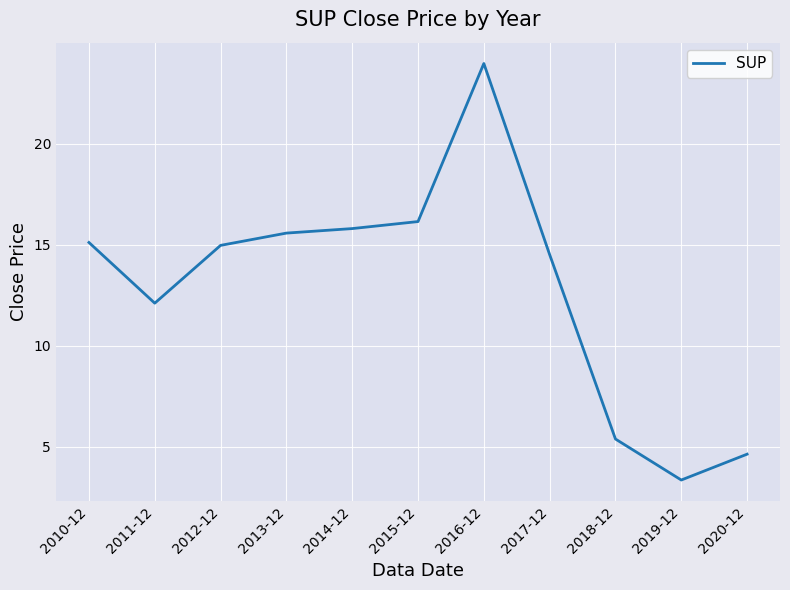

Which has a higher value, 2017-12 or 2013-12?

2013-12